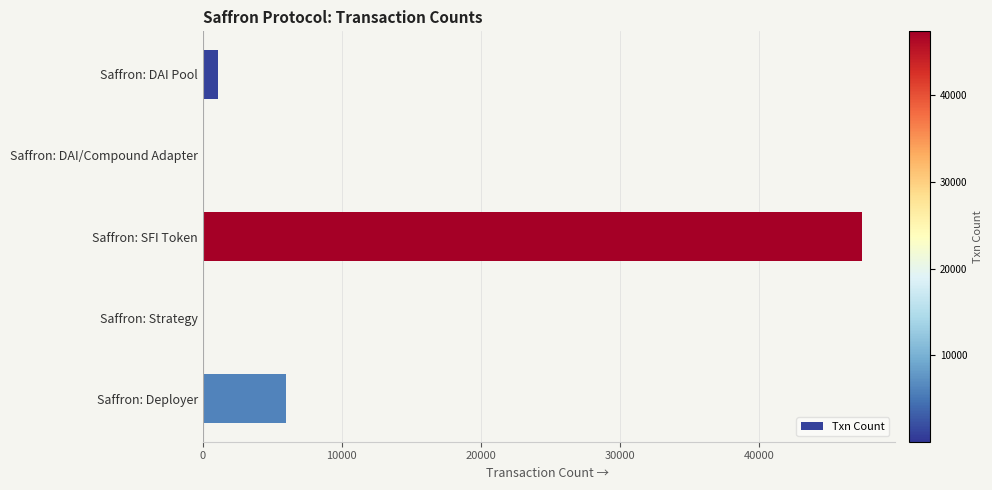

Which has a higher value, Saffron: DAI/Compound Adapter or Saffron: SFI Token?

Saffron: SFI Token